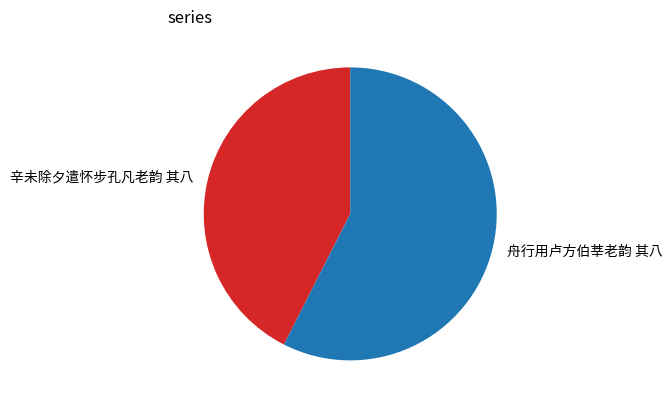

Do 辛未除夕遣怀步孔凡老韵 其八 and 舟行用卢方伯莘老韵 其八 together represent more than half of the pie?

Yes